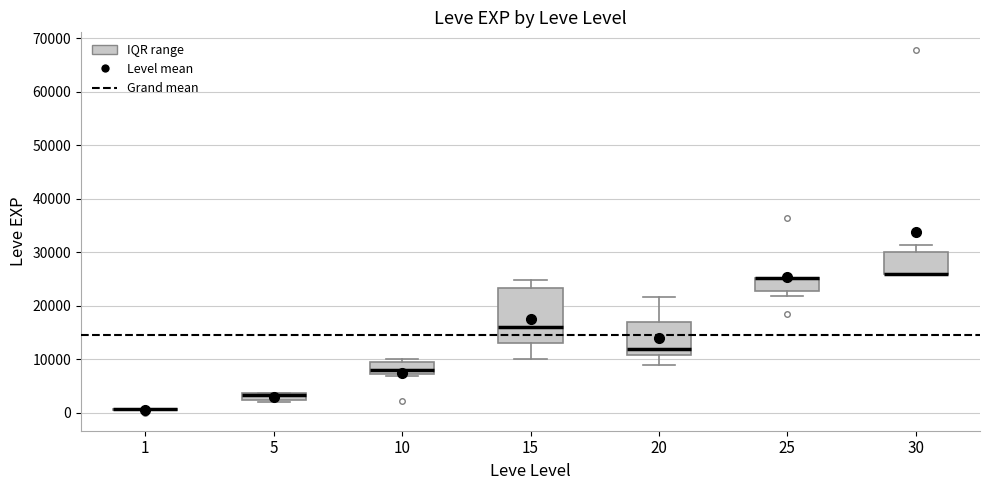

Which box is the tallest, from its lower edge to its upper edge?

15